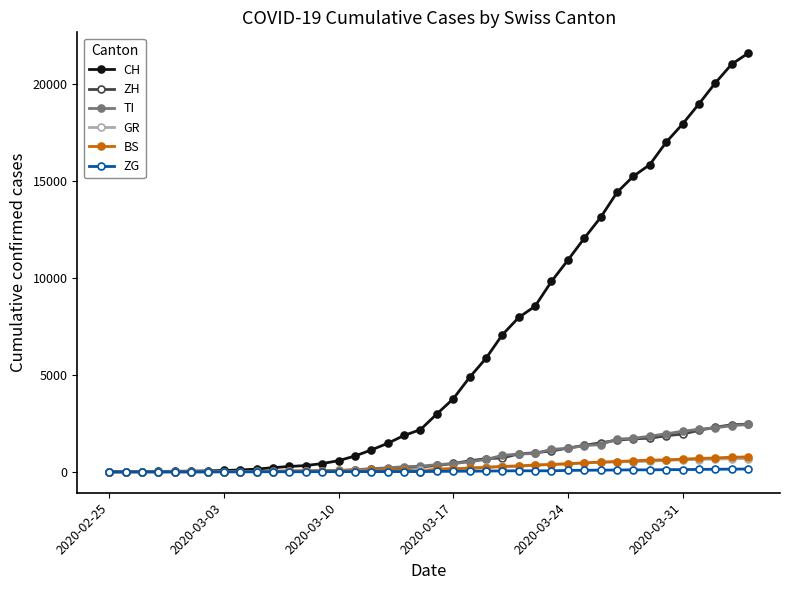

Which series has the largest range (max minus min)?

CH